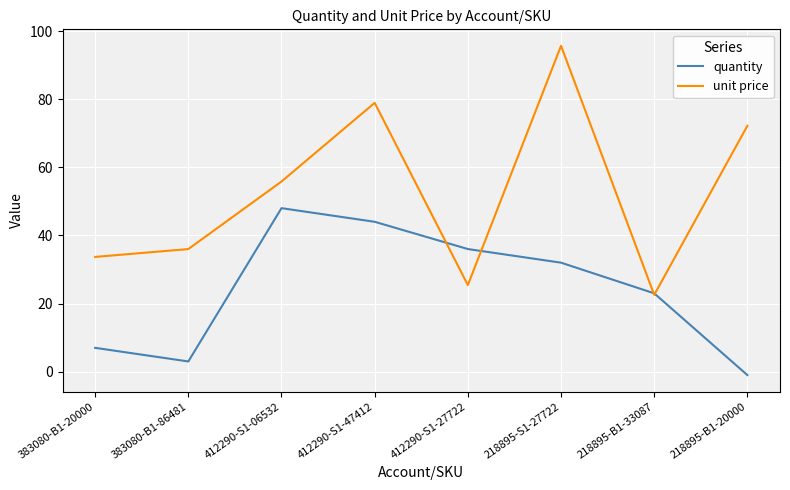

After their last crossing, which series has the higher values: quantity or unit price?

unit price